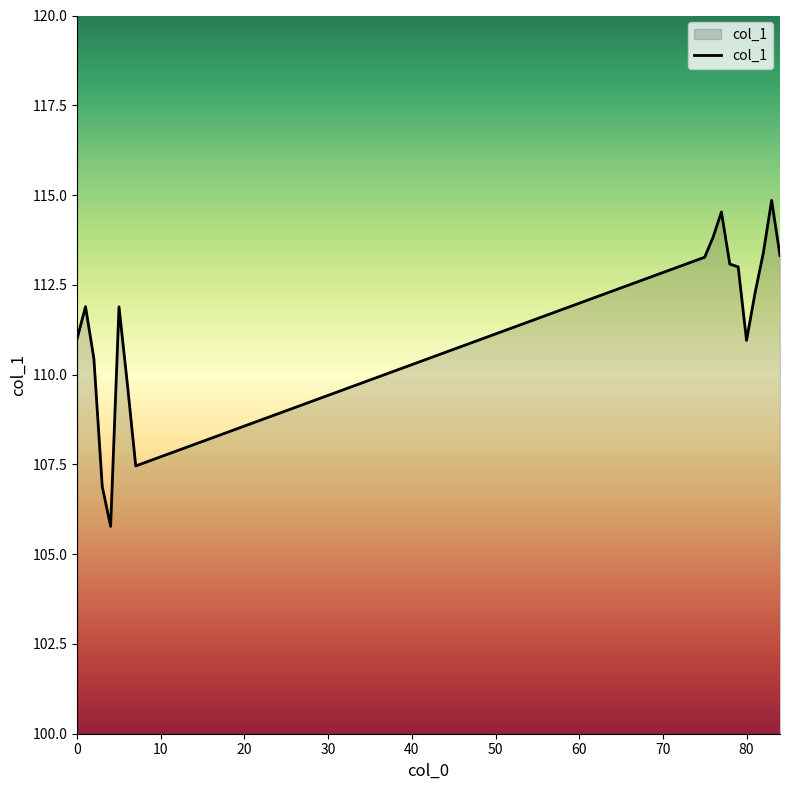

What is the minimum value shown in the chart?

105.8